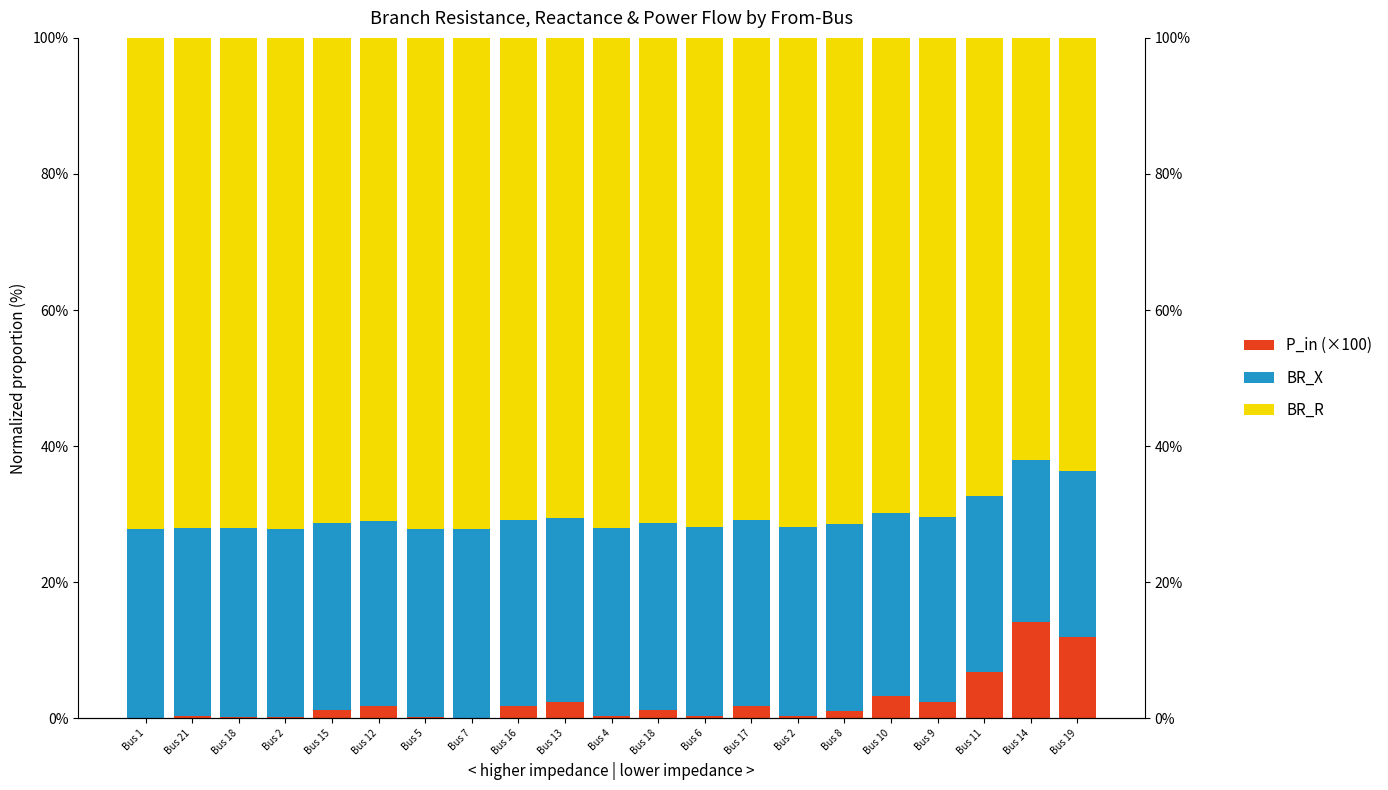

Which label corresponds to the smallest value in the chart?

Bus 1